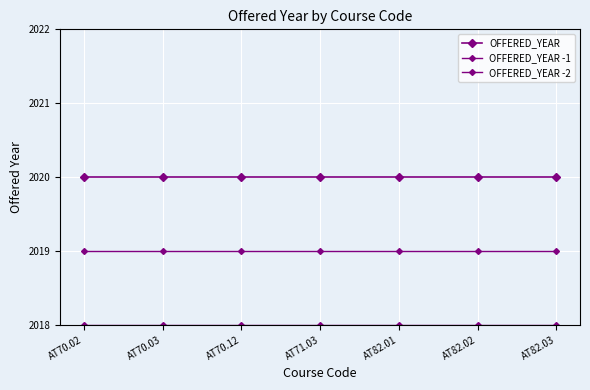

Which category has the highest value across all series?

AT70.02